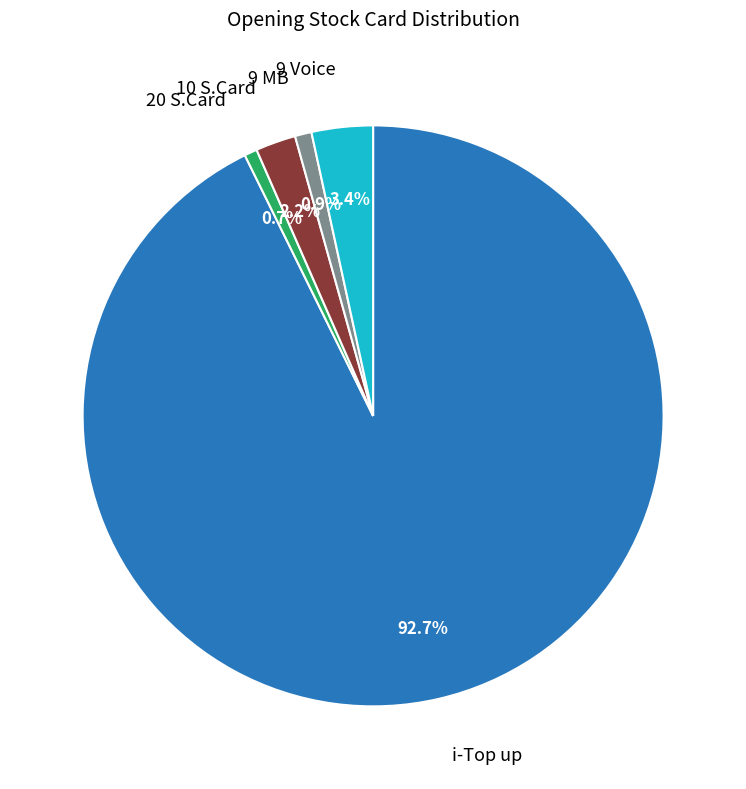

Is there any slice that represents more than half of the pie?

Yes